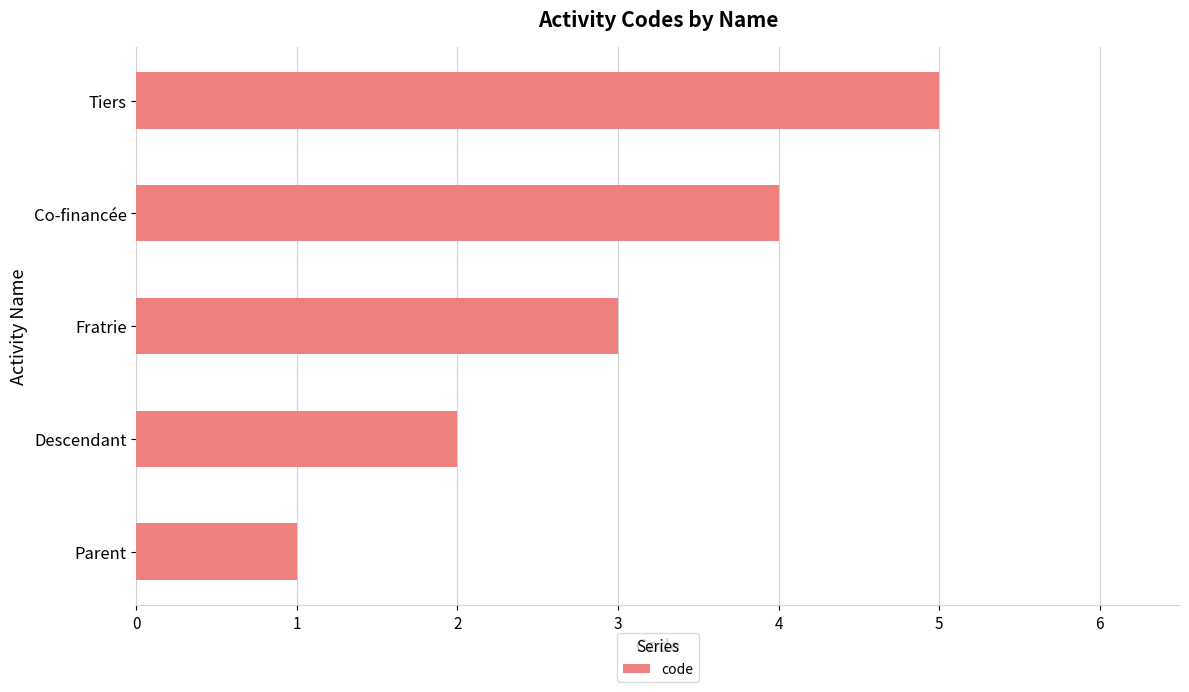

List the labels in order of value, smallest first.

Parent, Descendant, Fratrie, Co-financée, Tiers